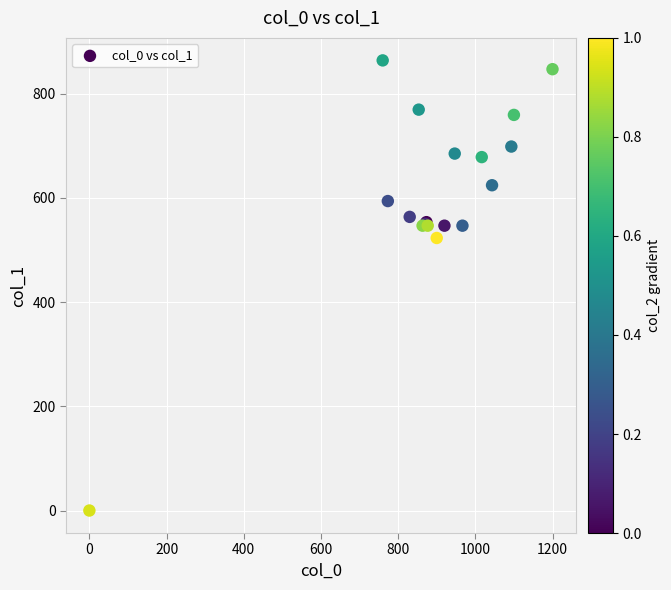

What Y value in the scatter plot is closest to 432?

523.1